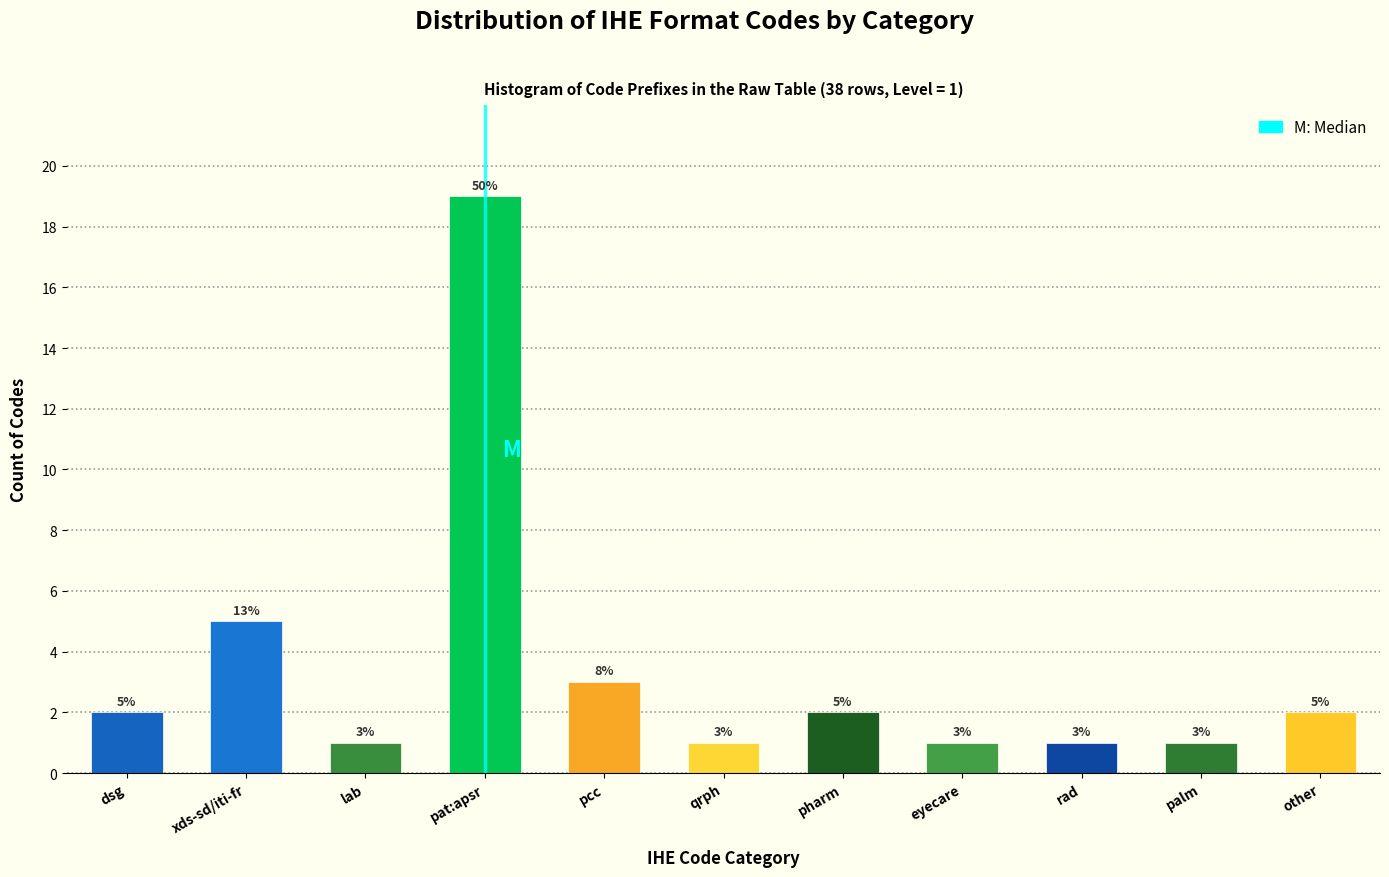

Reading left to right, extract all data points from this chart.

2	5	1	19	3	1	2	1	1	1	2